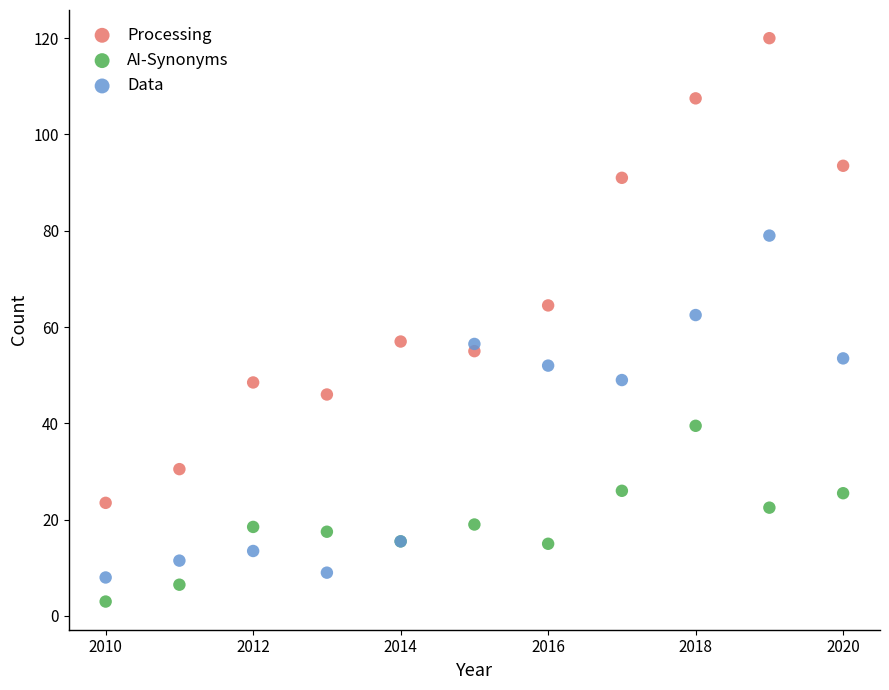

Which series has the largest Y range (max minus min)?

Processing